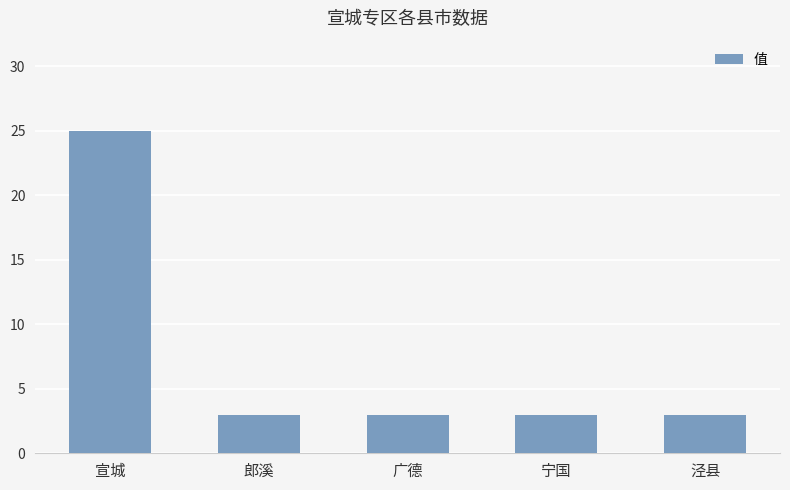

What is the label of the 3rd bar from the left?

广德